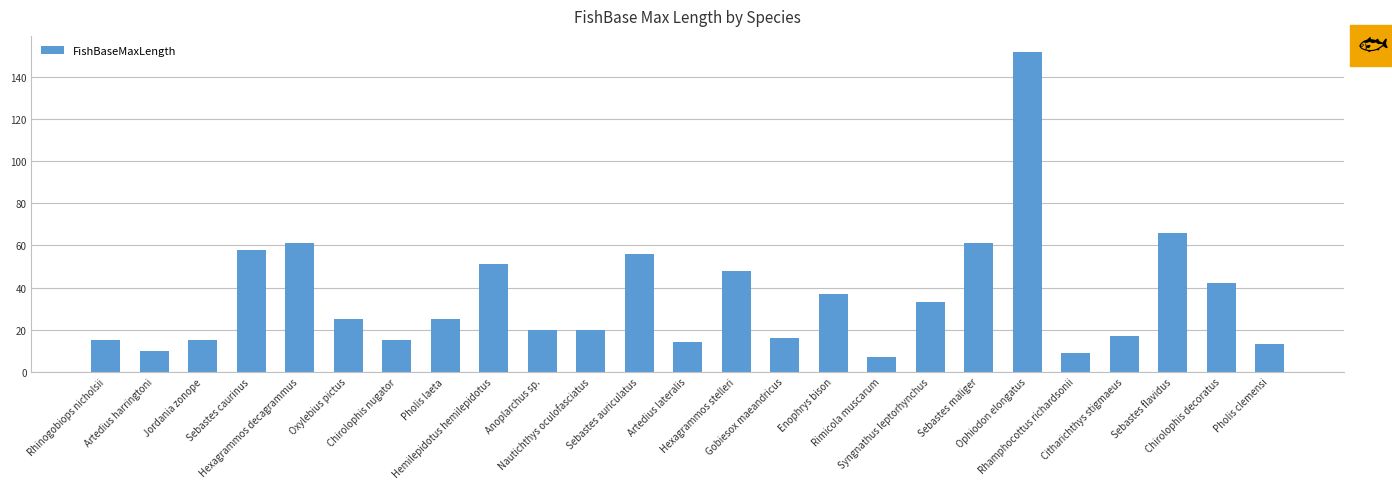

Which has a higher value, Sebastes auriculatus or Chirolophis decoratus?

Sebastes auriculatus